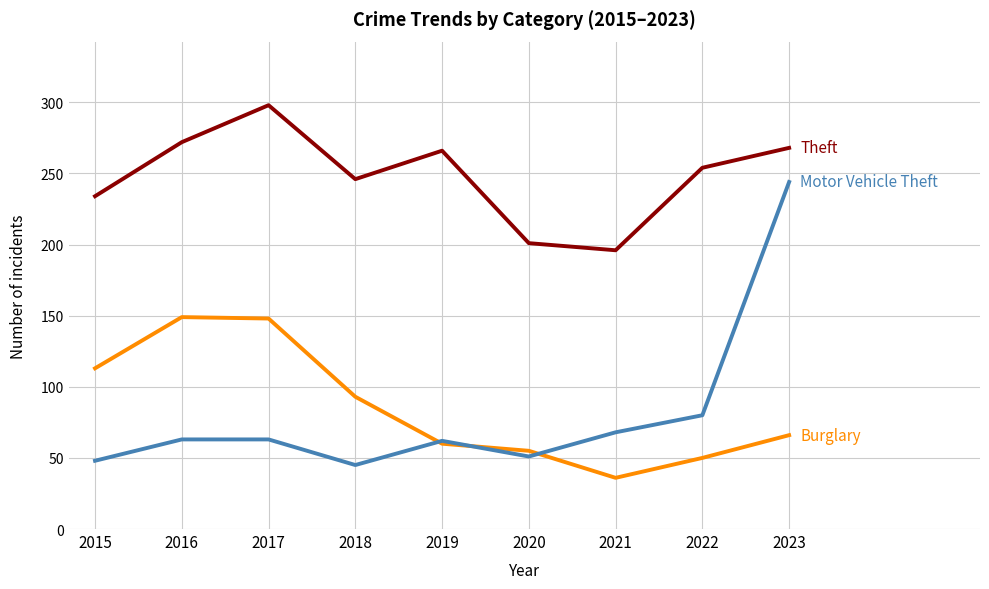

What is the maximum value shown in the chart?

298